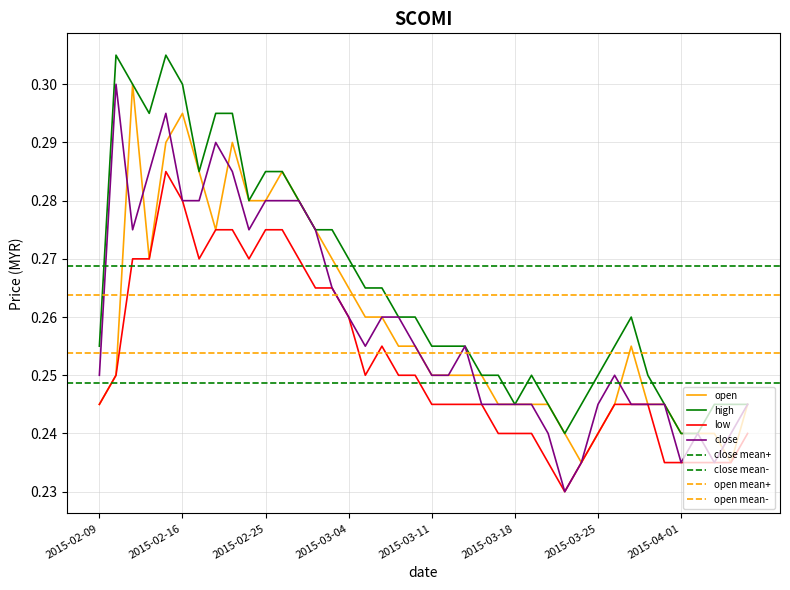

What is the average value of the low series?

0.3